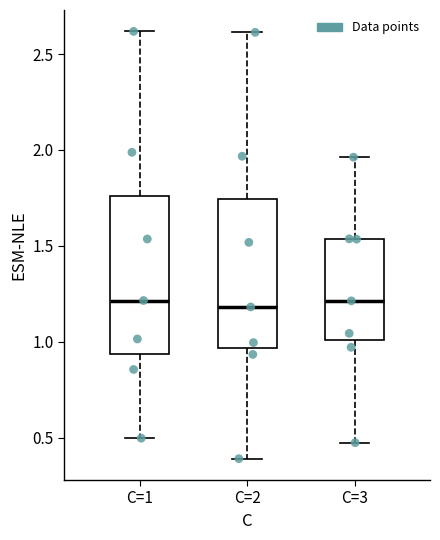

Reading left to right, read every box against the y-axis: the position of its median line, the range the box covers, and the ends of its whiskers. The values are not printed on the chart, so give them approximately, as read against the axis.

C=1: median 1.20, box 0.95 to 1.75, whiskers 0.50 to 2.60
C=2: median 1.20, box 0.95 to 1.75, whiskers 0.40 to 2.60
C=3: median 1.20, box 1.00 to 1.55, whiskers 0.45 to 1.95